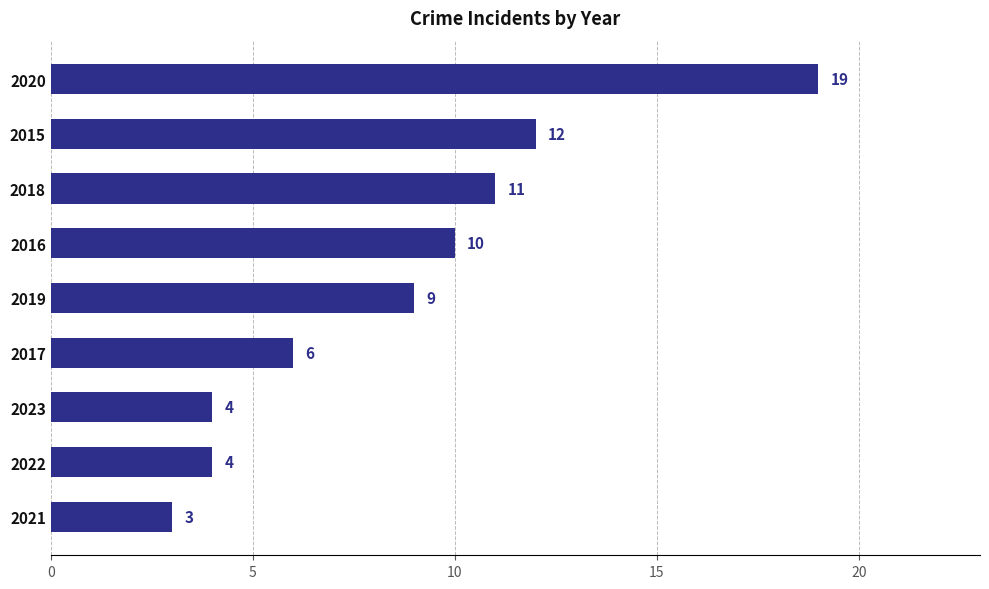

Which label corresponds to the largest value in the chart?

2020